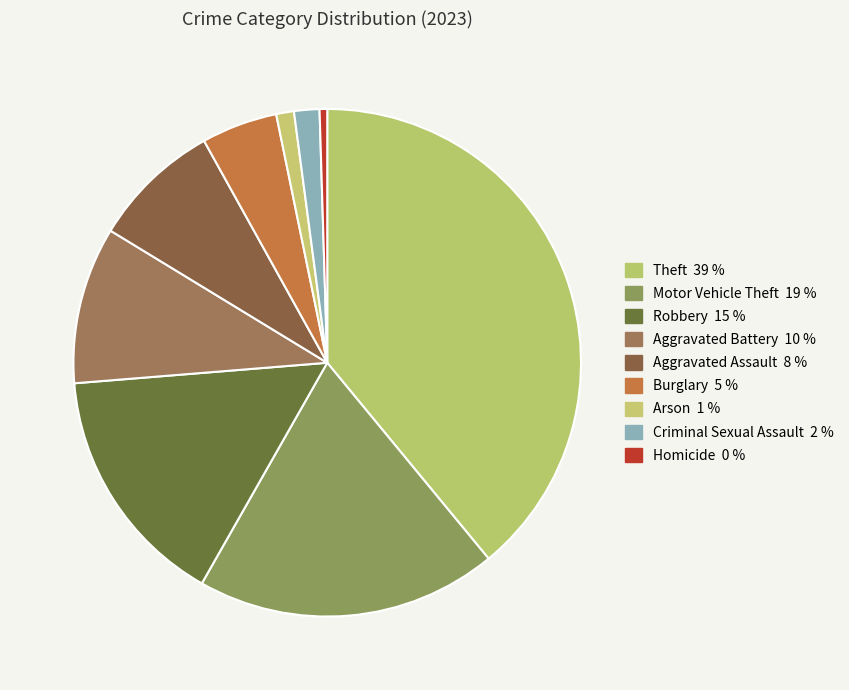

To the nearest percent, what is the difference between the largest and smallest slice percentages?

39%